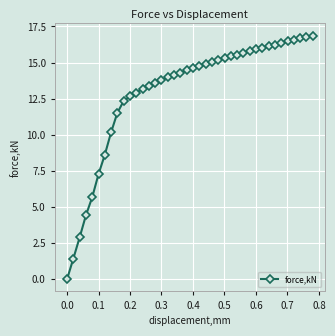

Count the number of categories in the chart.

40